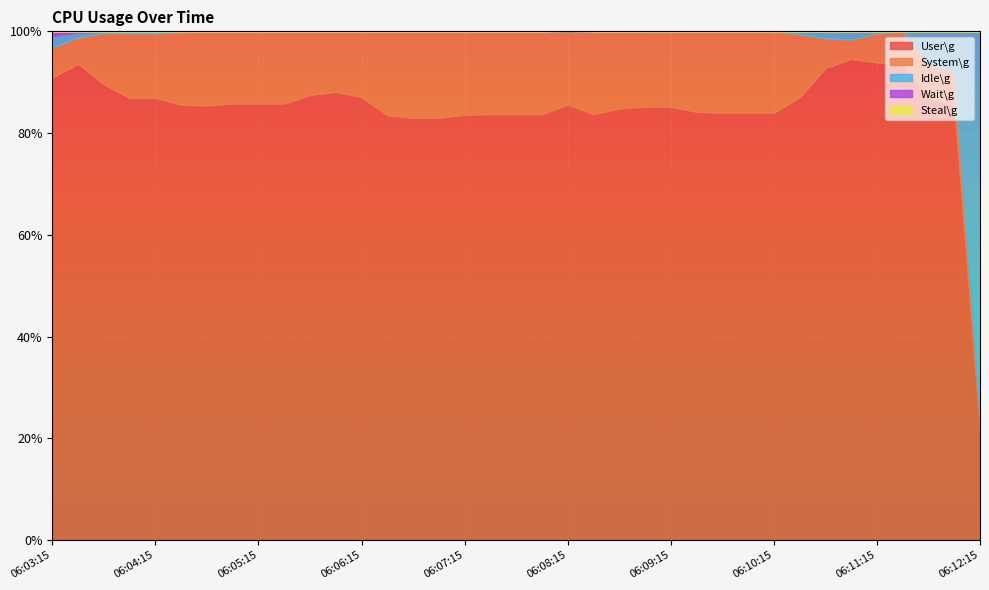

Is it true that System\g equals 16.3 at 06:07:30?

True